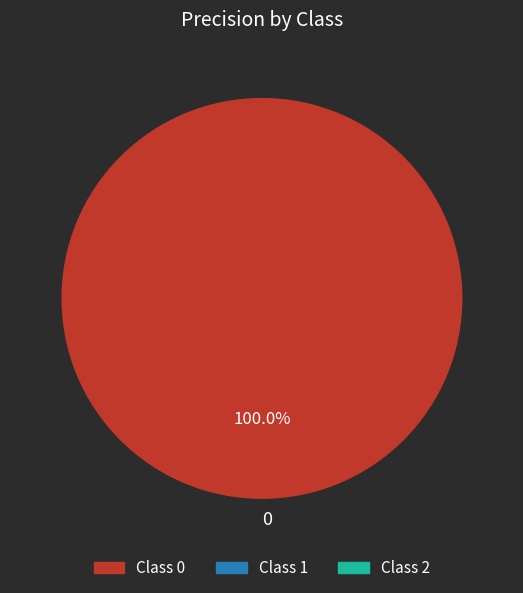

How many slices are in this pie chart?

1